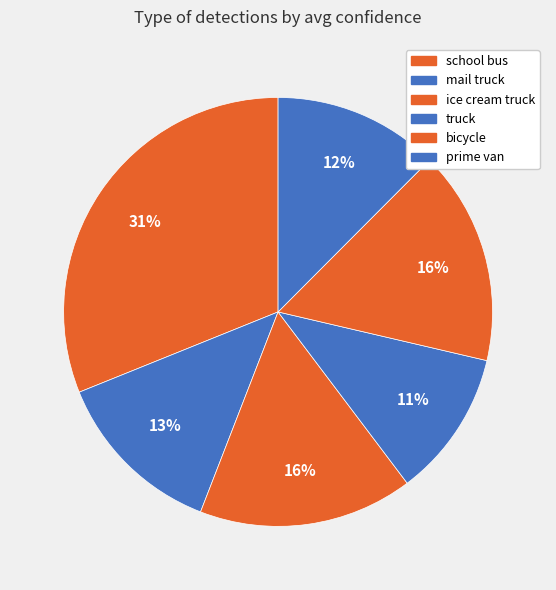

Does any single category account for the majority?

No